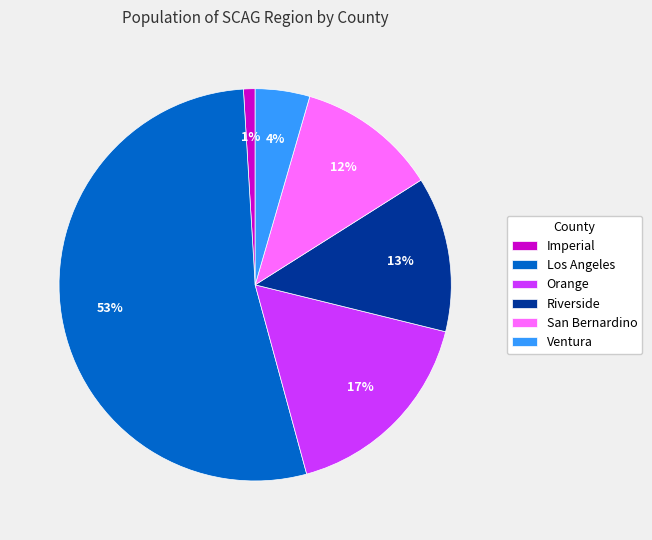

Is it true that Ventura is 4% of the pie?

True